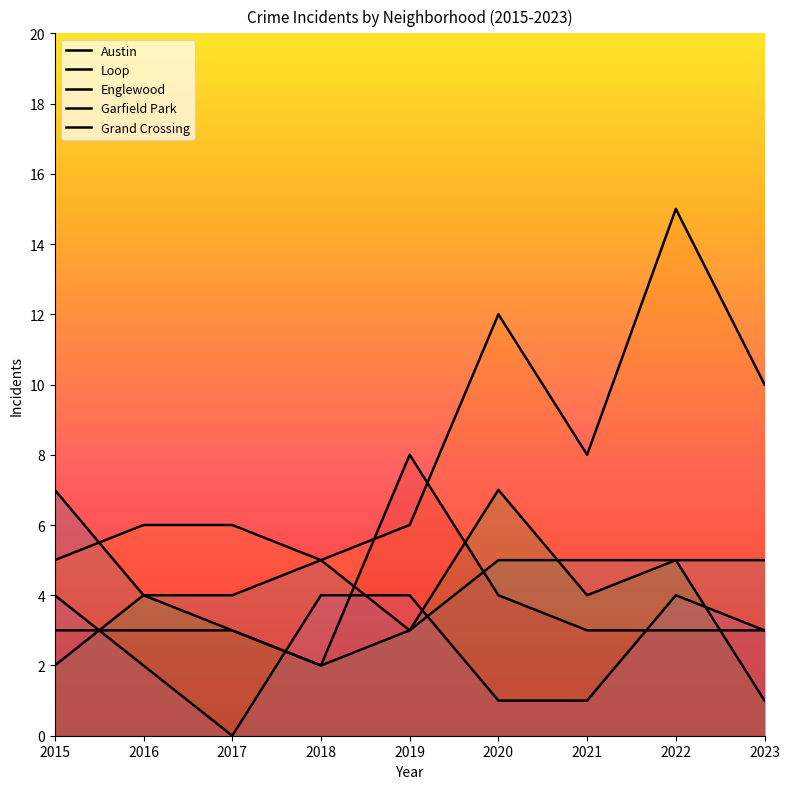

Is it true that Garfield Park equals 5 at 2022?

False